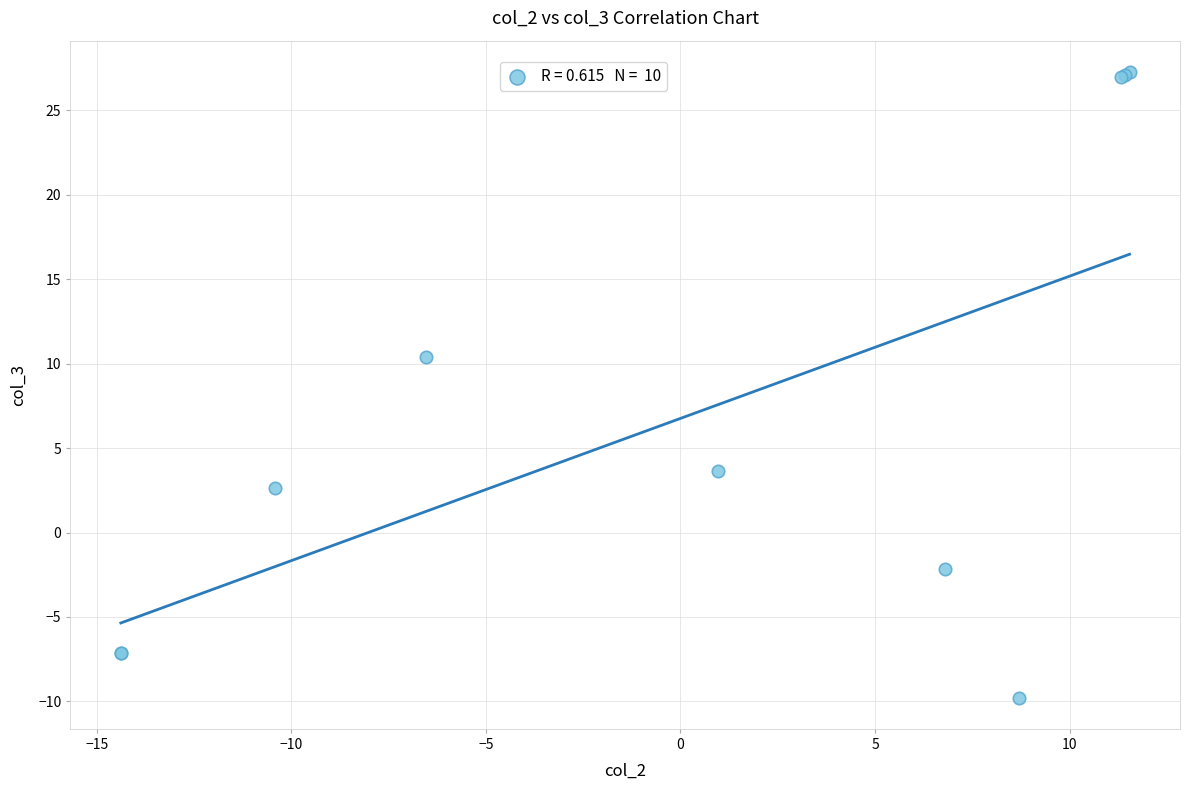

What Y value in the scatter plot is closest to 8?

10.4